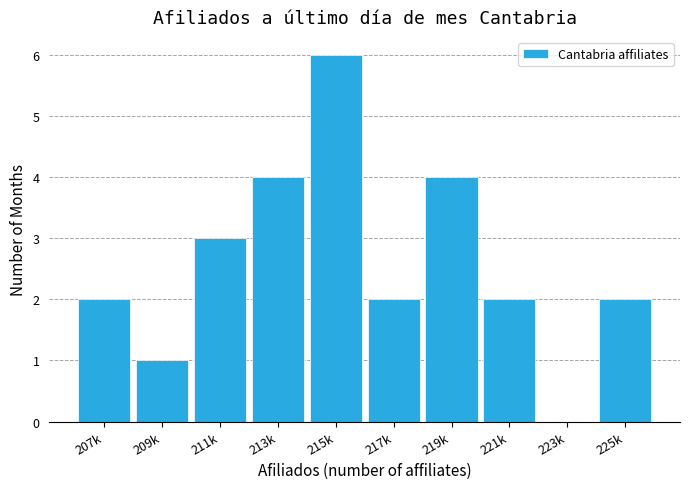

Reading right to left, extract all data points from this chart.

225k=2	223k=0	221k=2	219k=4	217k=2	215k=6	213k=4	211k=3	209k=1	207k=2